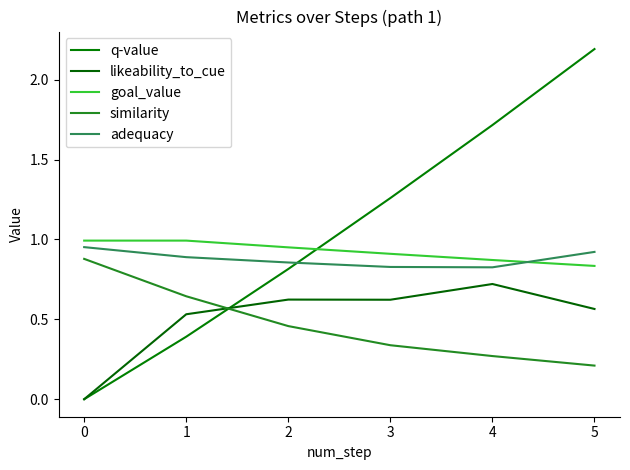

The adequacy series shows 0.8 at 3. True or false?

True